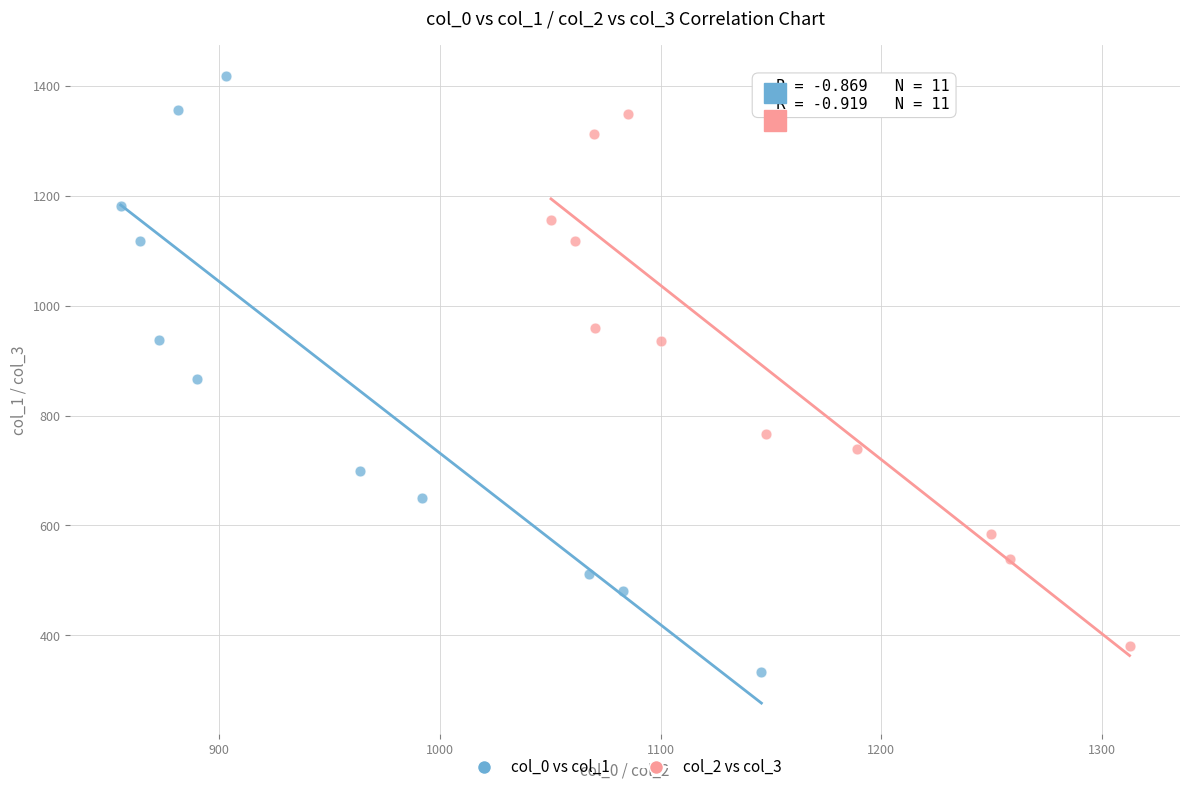

Which series contains the lowest Y value?

col_0 vs col_1